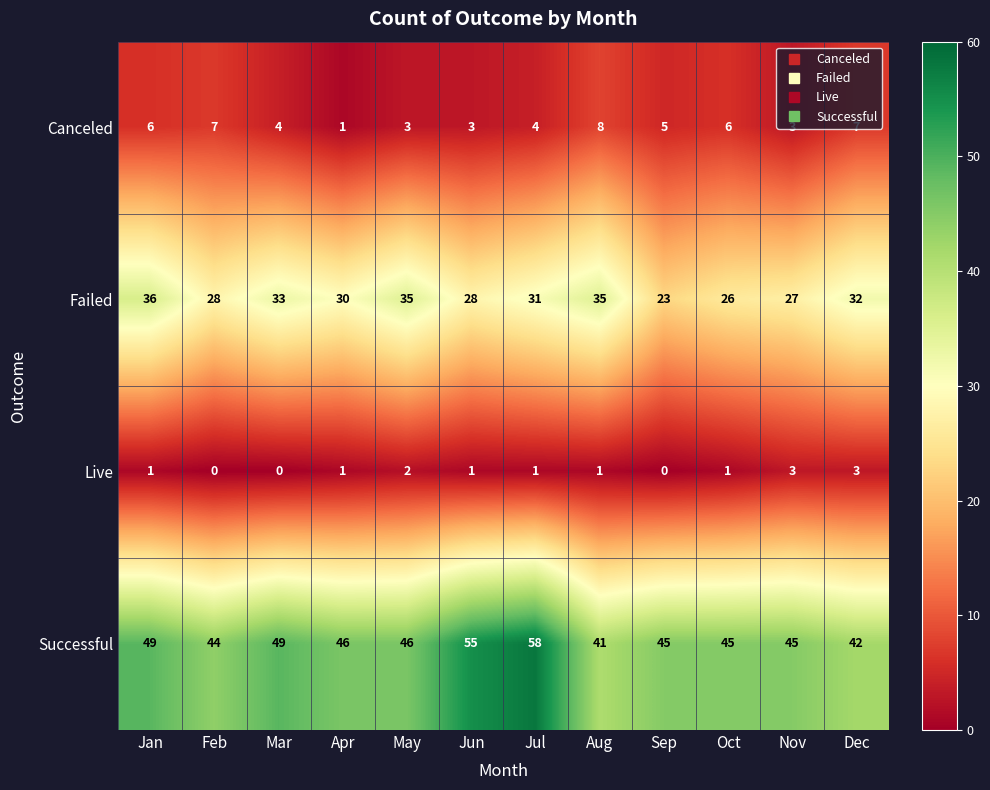

At which category is the sum across all series the highest?

Jul